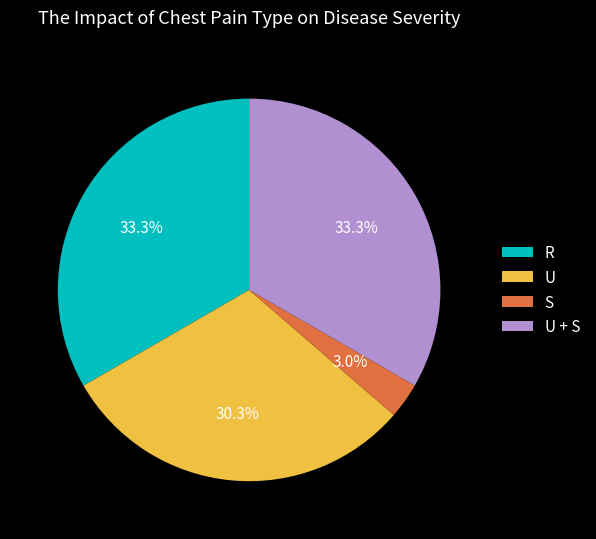

The R slice represents 33% of the pie. True or false?

True